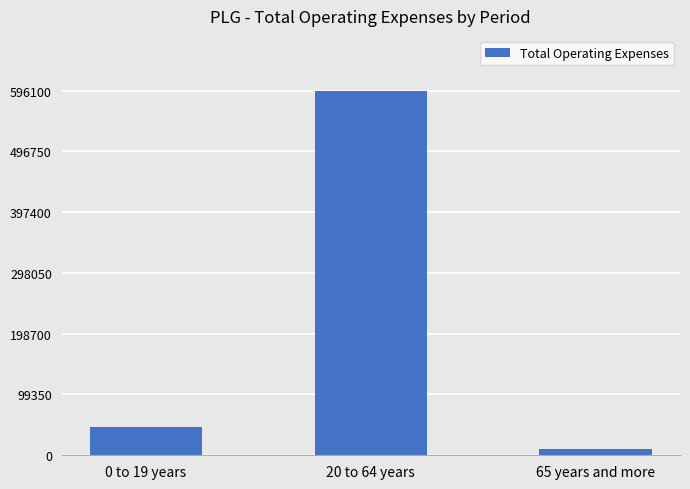

What value does the data have at 0 to 19 years?

46900